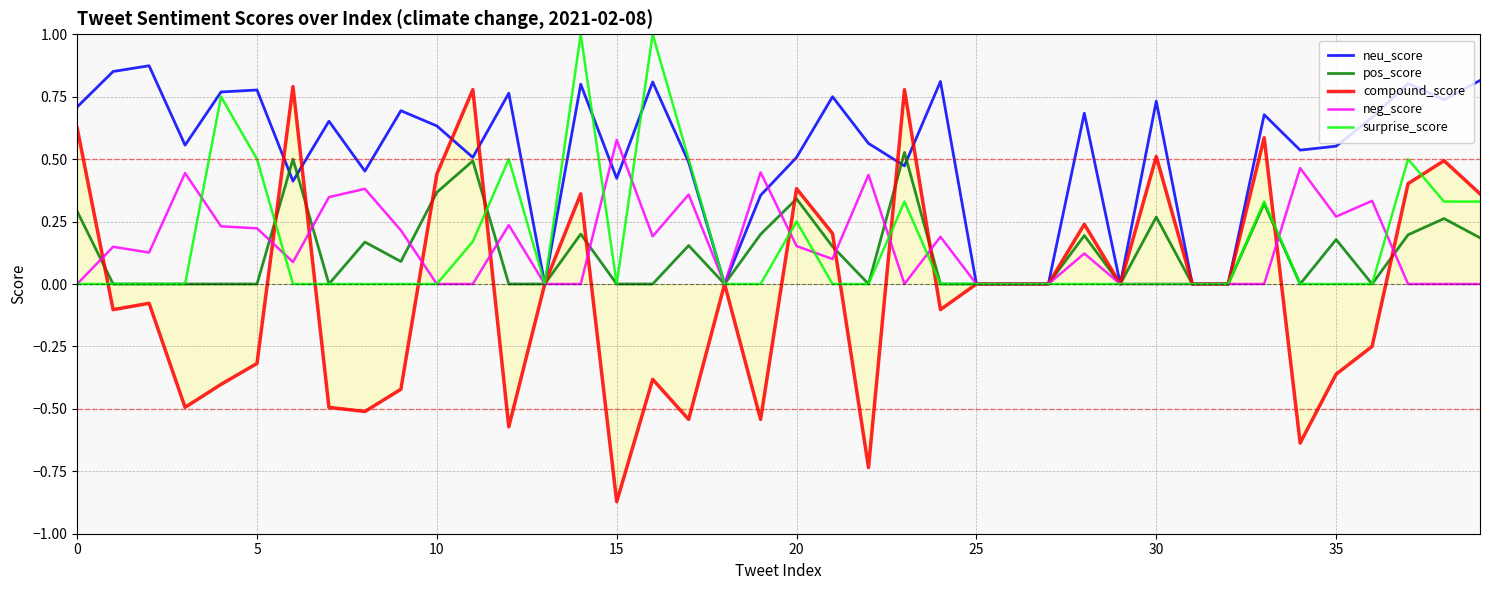

Which series has the largest range (max minus min)?

compound_score